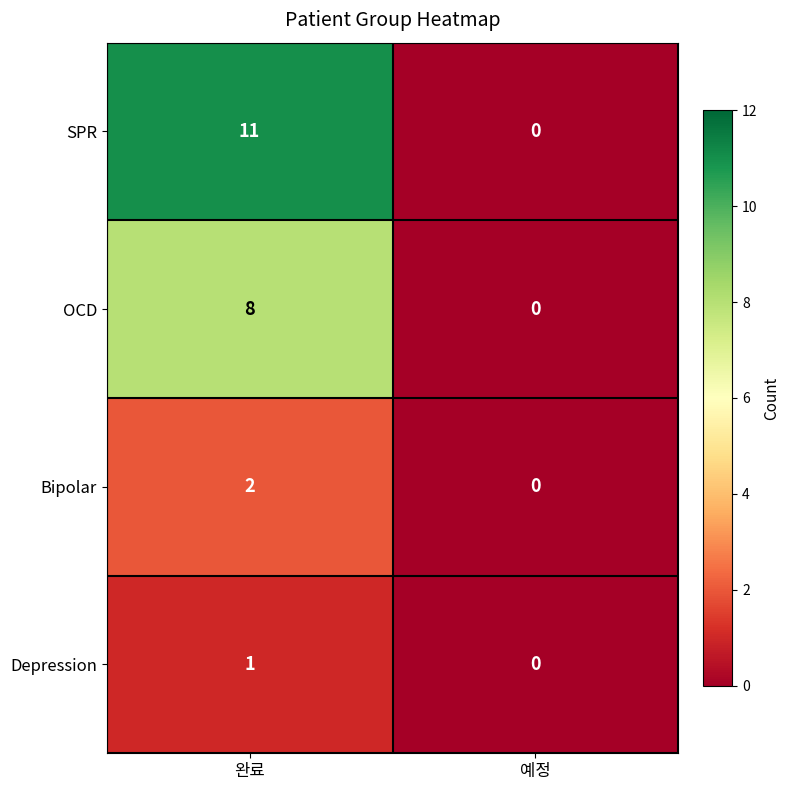

Reading right to left, list all the values displayed in this chart.

SPR: 0	11
OCD: 0	8
Bipolar: 0	2
Depression: 0	1